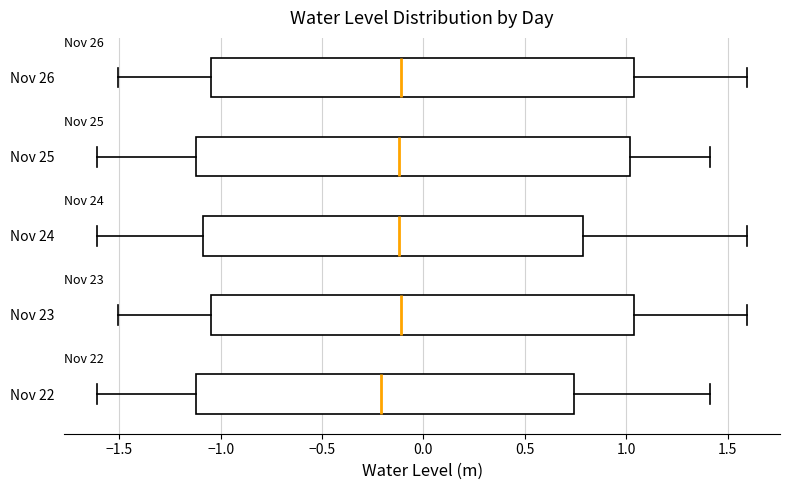

Reading bottom to top, read every box against the x-axis: the position of its median line, the range the box covers, and the ends of its whiskers. The values are not printed on the chart, so give them approximately, as read against the axis.

Nov 22: median -0.20, box -1.10 to 0.75, whiskers -1.60 to 1.40
Nov 23: median -0.10, box -1.05 to 1.05, whiskers -1.50 to 1.60
Nov 24: median -0.10, box -1.10 to 0.80, whiskers -1.60 to 1.60
Nov 25: median -0.10, box -1.10 to 1.00, whiskers -1.60 to 1.40
Nov 26: median -0.10, box -1.05 to 1.05, whiskers -1.50 to 1.60